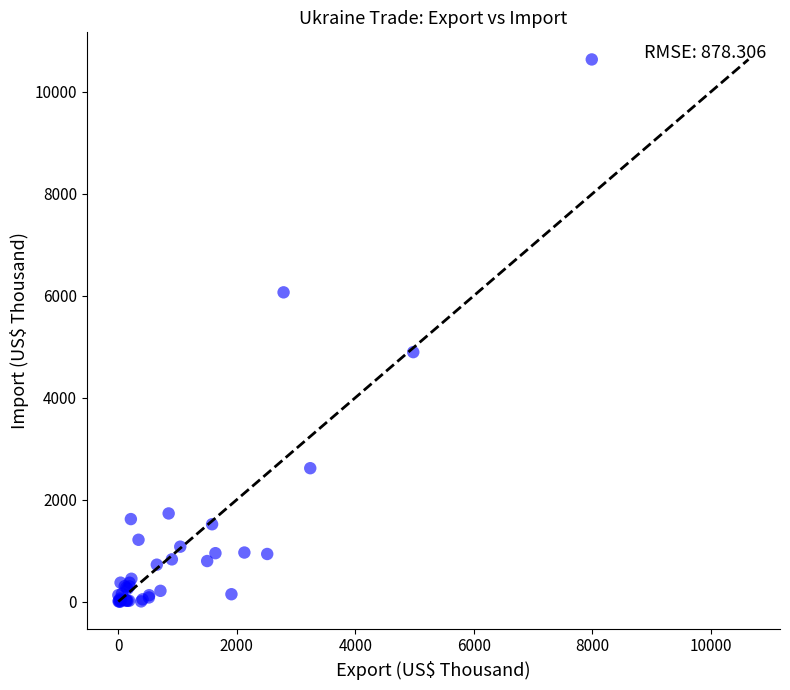

What Y value in the scatter plot is closest to 5318?

4894.8